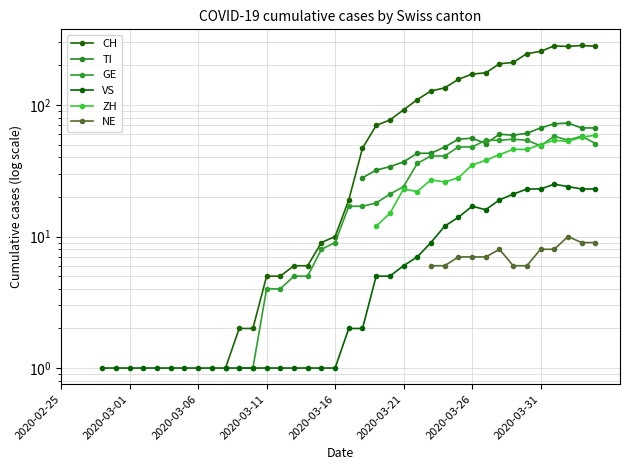

How many interior local valleys does the GE series have?

2